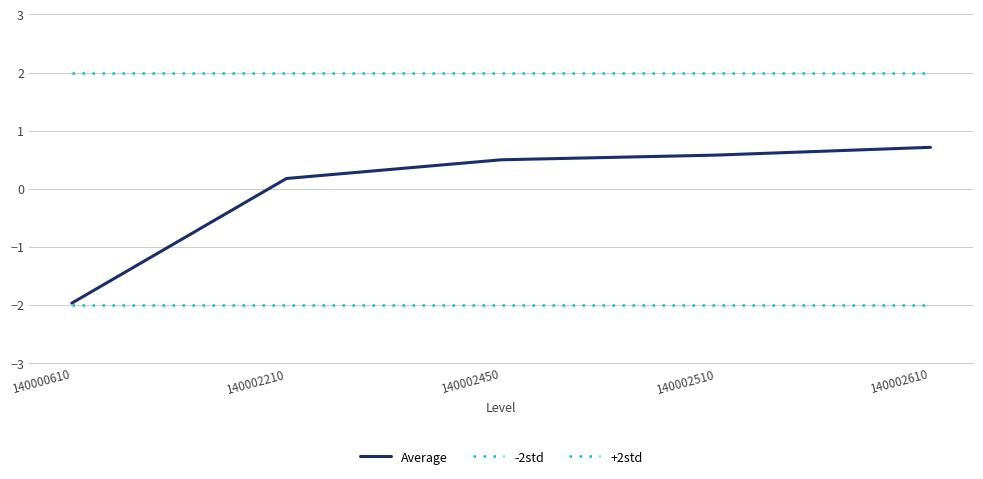

The +2std series shows 2.0 at 140002450. True or false?

True